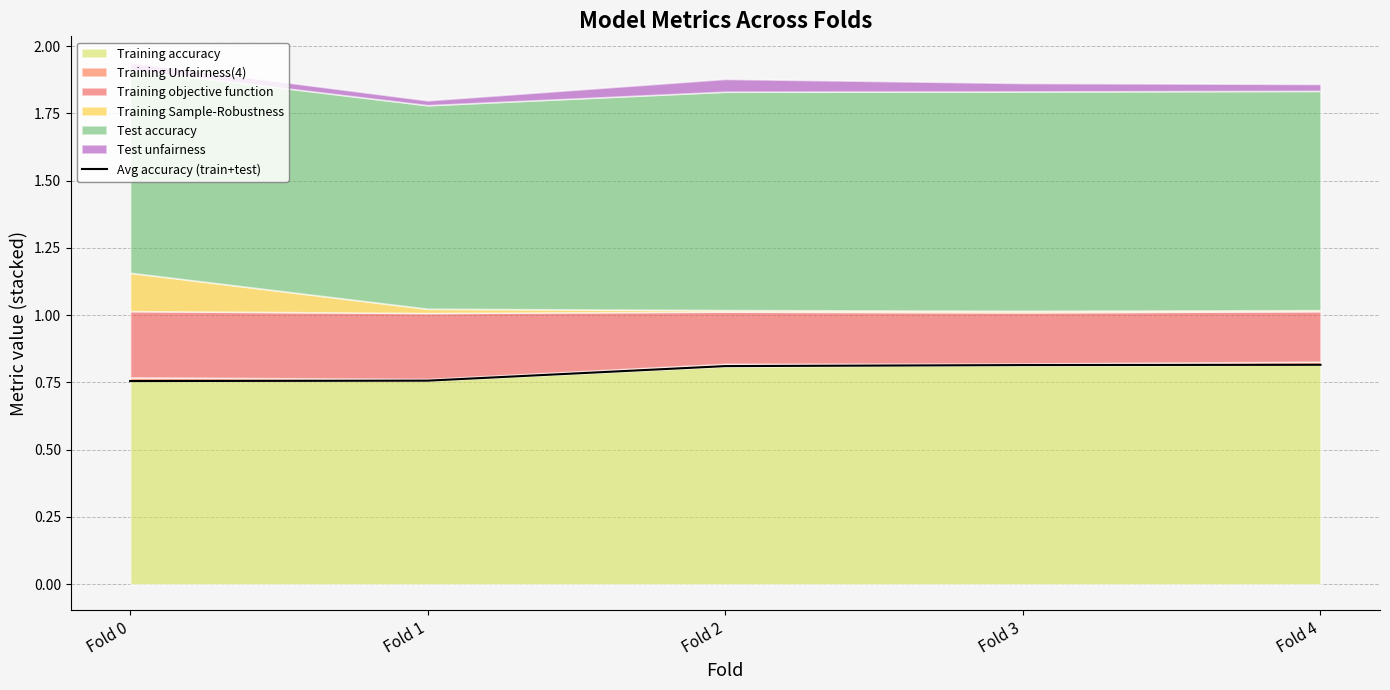

Reading left to right, what are all the values shown in this chart?

0.8	0.8	0.8	0.8	0.8